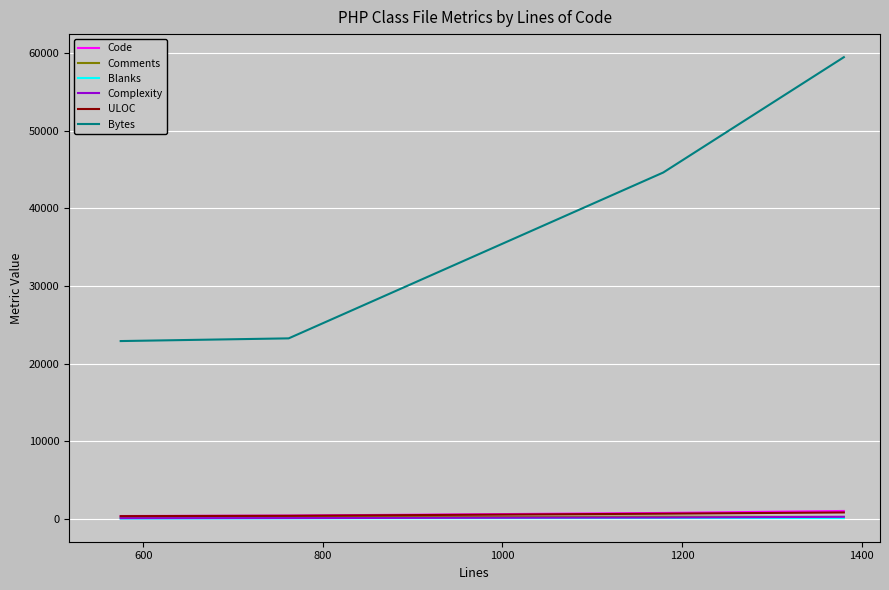

Which series has the largest range (max minus min)?

Bytes